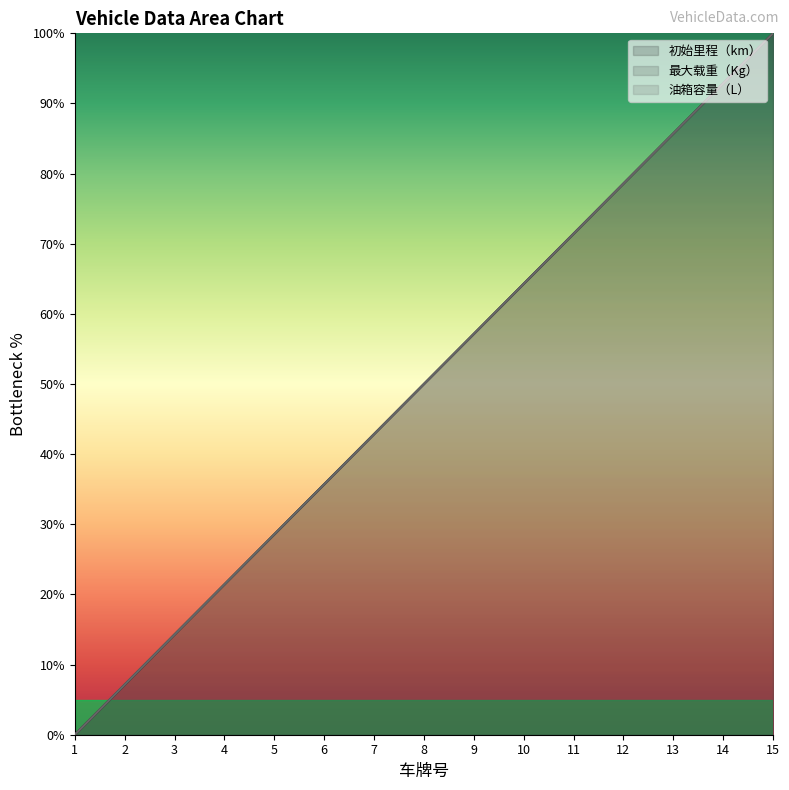

How many values in 最大载重（Kg） are above zero?

14